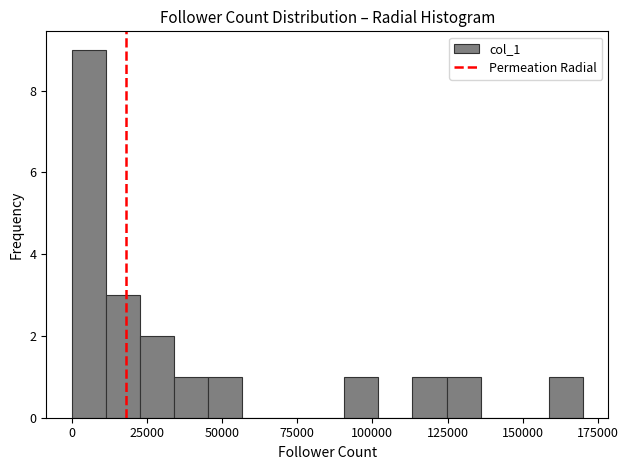

Around what value on the x-axis is the tallest bar? Give the approximate position of its centre, as read against the axis.

5000